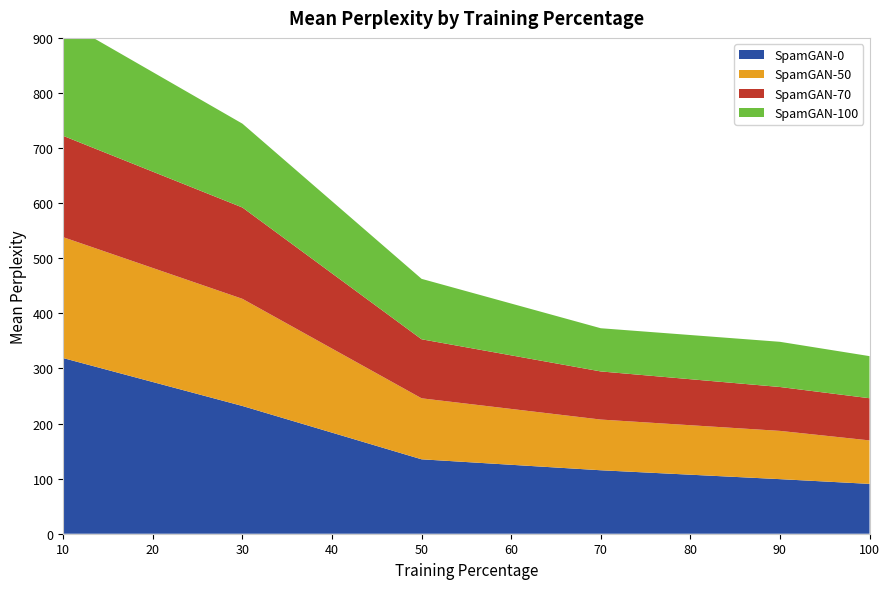

Reading left to right, transcribe all the data shown in this chart.

SpamGAN-0: 318.8	231.9	135.1	115.2	99.1	90.5
SpamGAN-50: 219.4	194.5	110.7	92.0	87.6	78.9
SpamGAN-70: 183.9	165.8	107.2	87.4	79.7	76.5
SpamGAN-100: 209.2	152.2	109.7	78.4	82.0	76.4